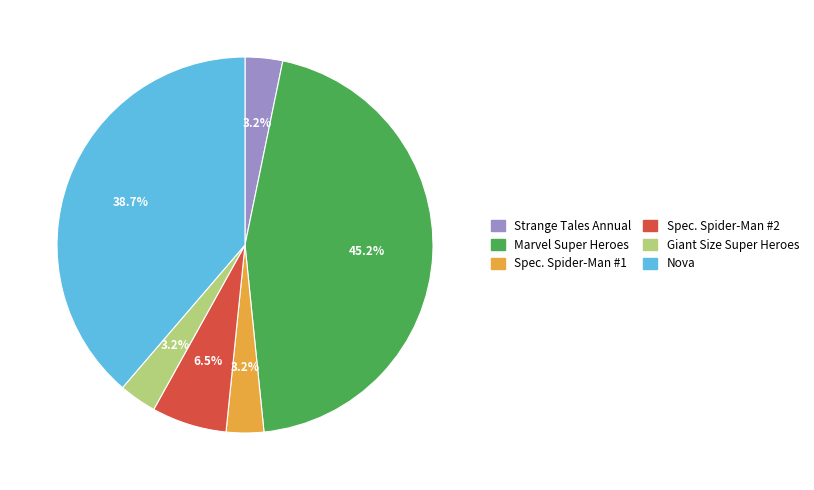

Is there any slice that represents more than half of the pie?

No